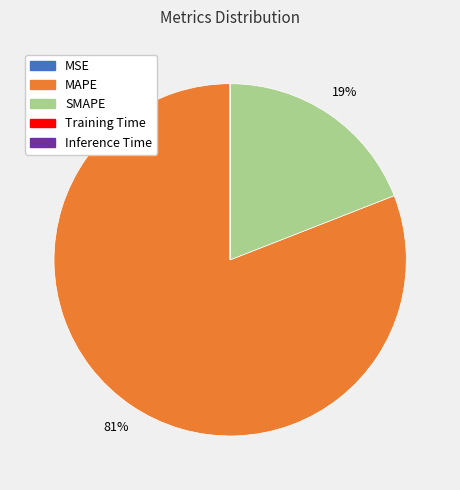

To the nearest percent, what is the difference between the largest and smallest slice percentages?

81%